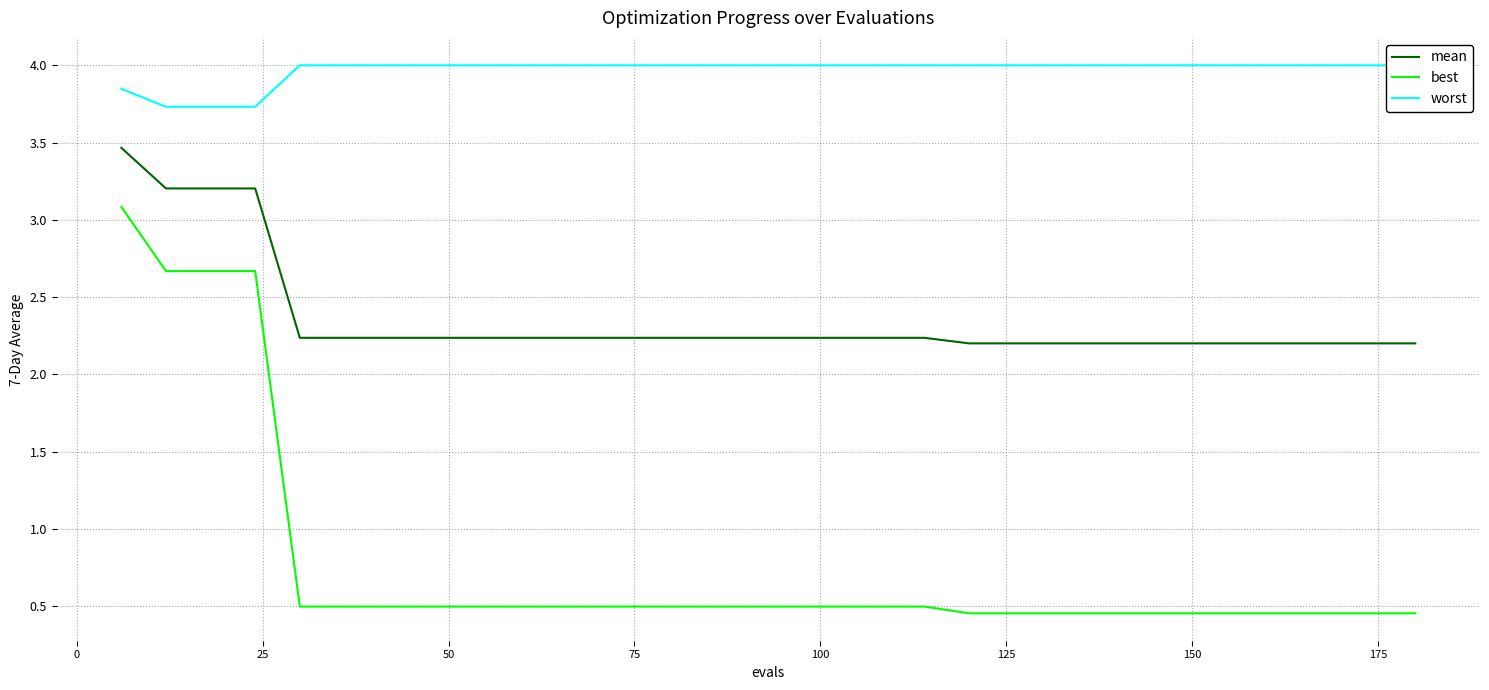

True or false: best and mean cross at least once.

False